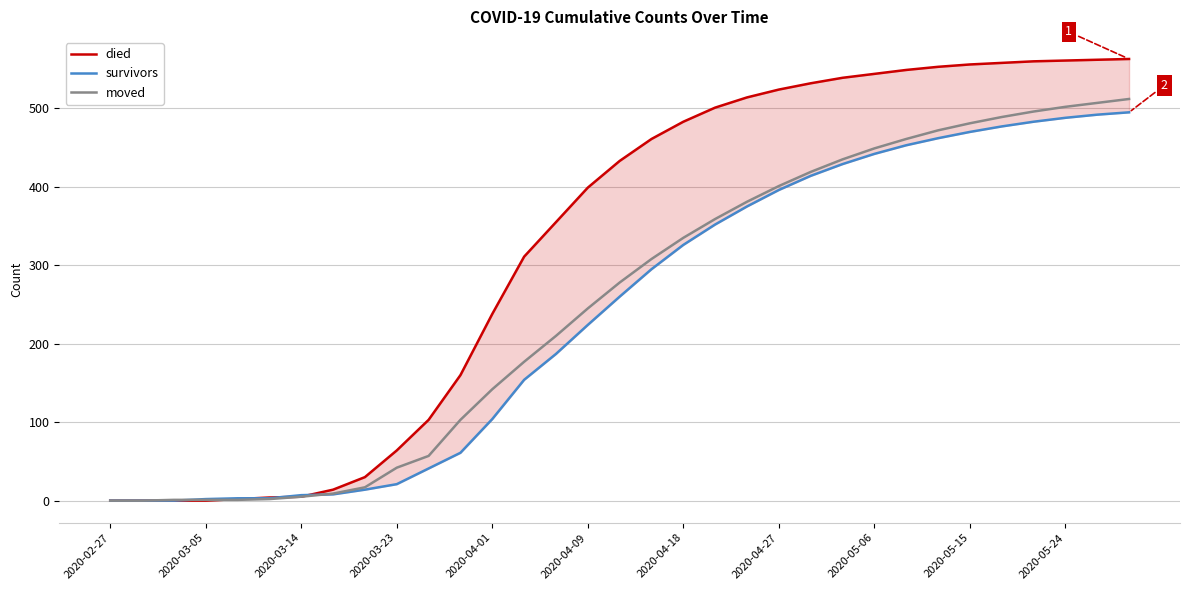

How many data points in moved are less than 278?

16